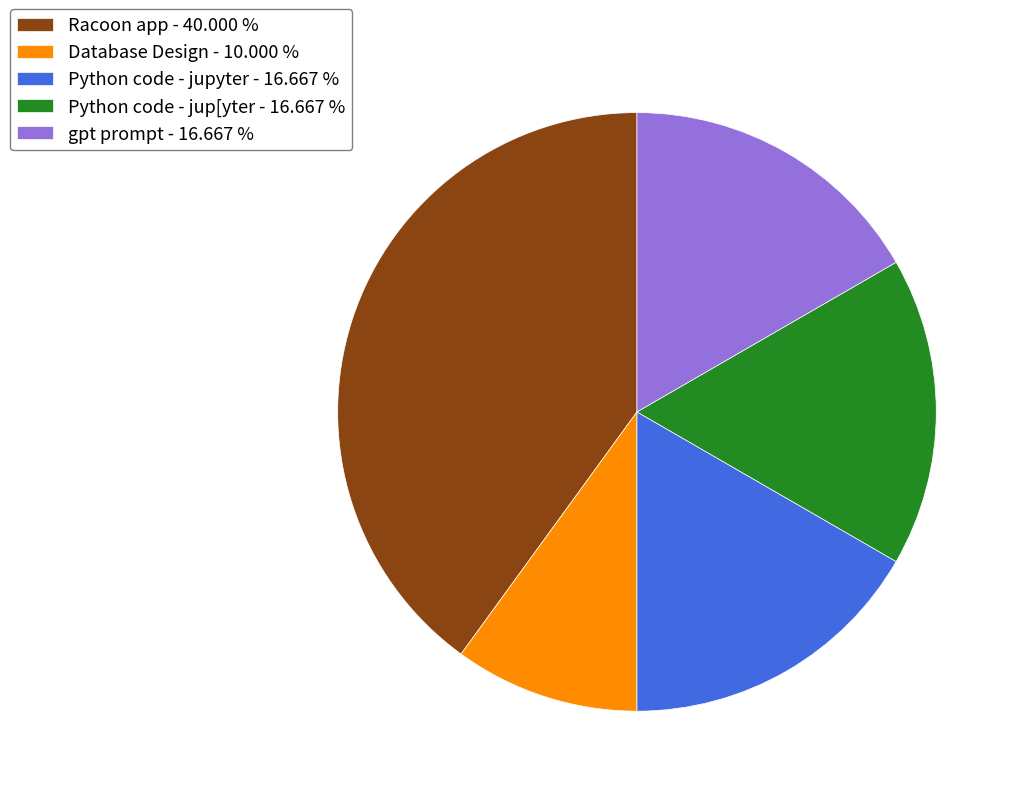

How many slices are in this pie chart?

5